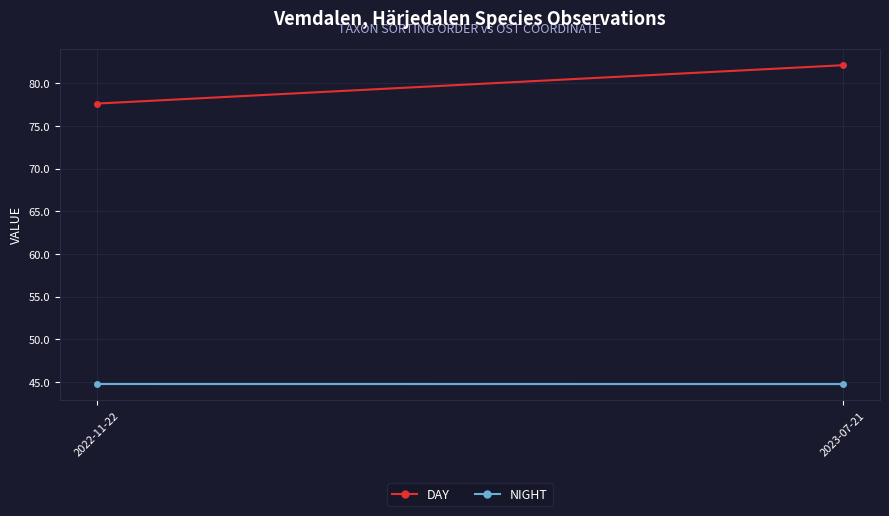

At which category is the sum across all series the highest?

2023-07-21